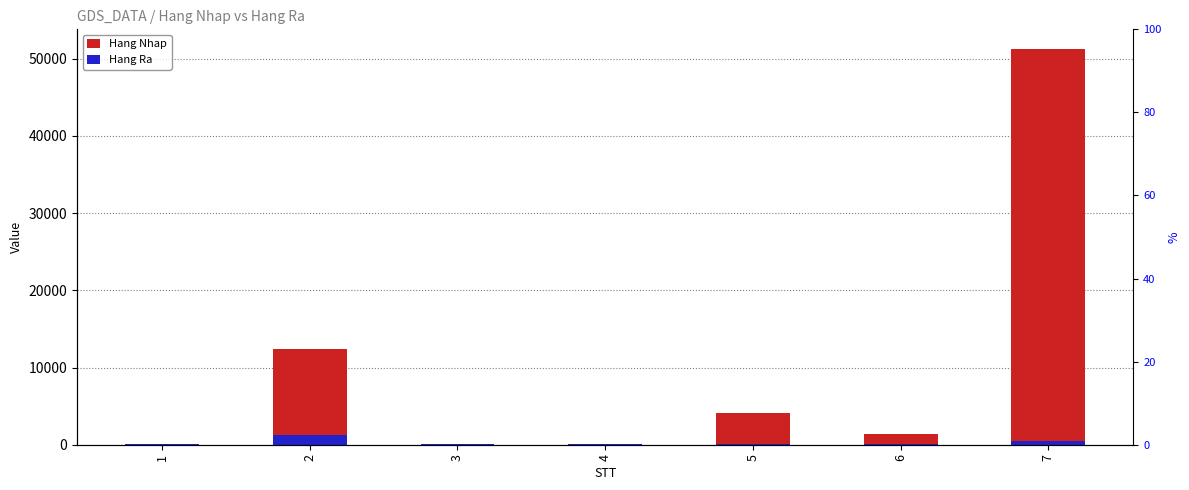

What is the value of the Hang Ra bar at the 2nd from the left?

1214